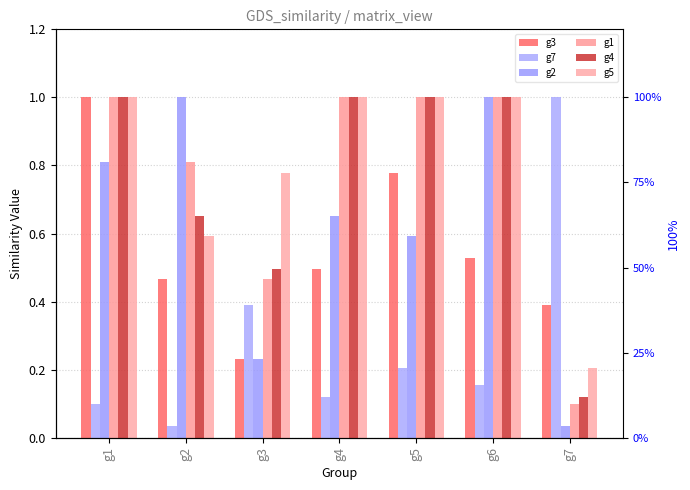

How many g1 values are between 0 and 1?

7